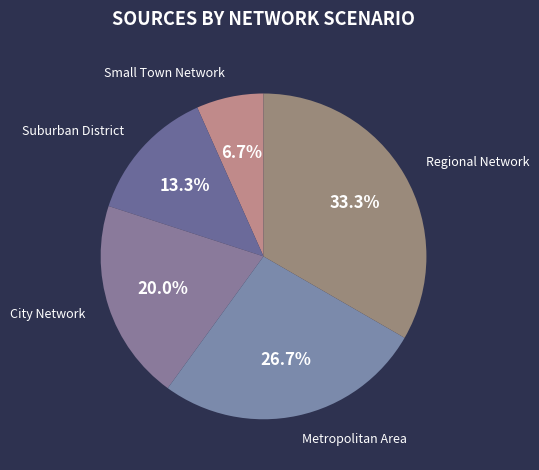

What is the ratio of the value at Small Town Network to the value at Regional Network?

0.2